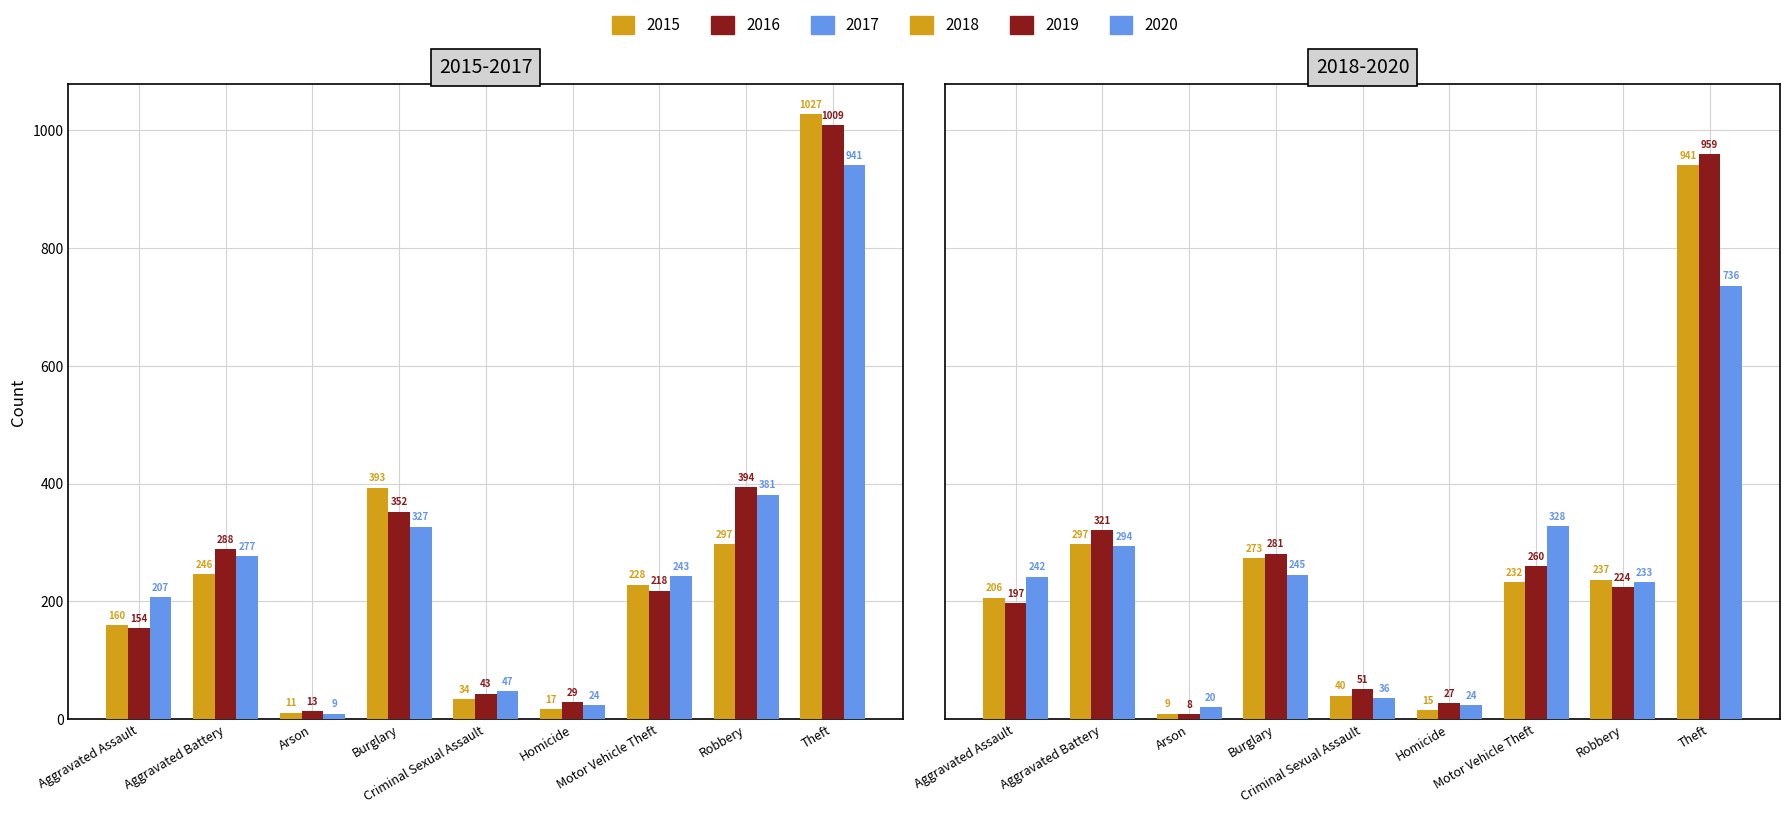

How many bars are there in total?

54